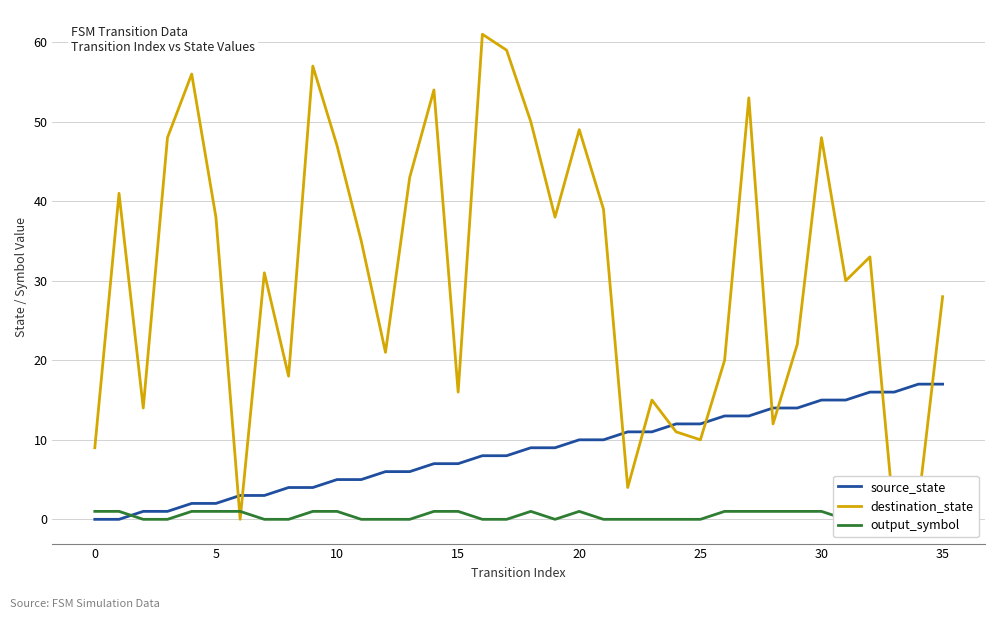

Count the output_symbol values in the range 0 to 1.

36